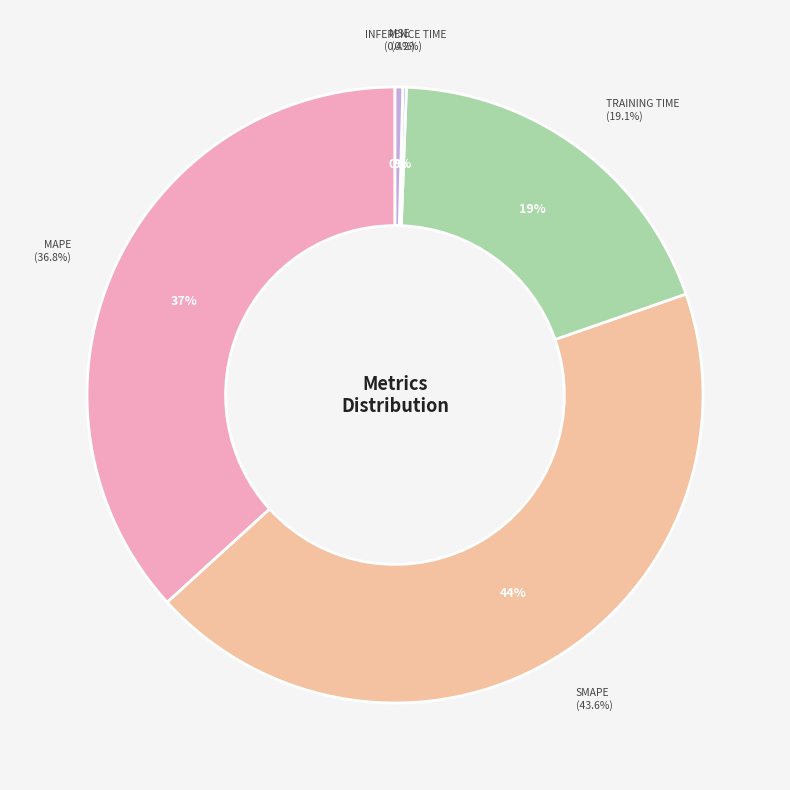

To the nearest percent, what is the difference between the MAPE and SMAPE slice percentages?

7%